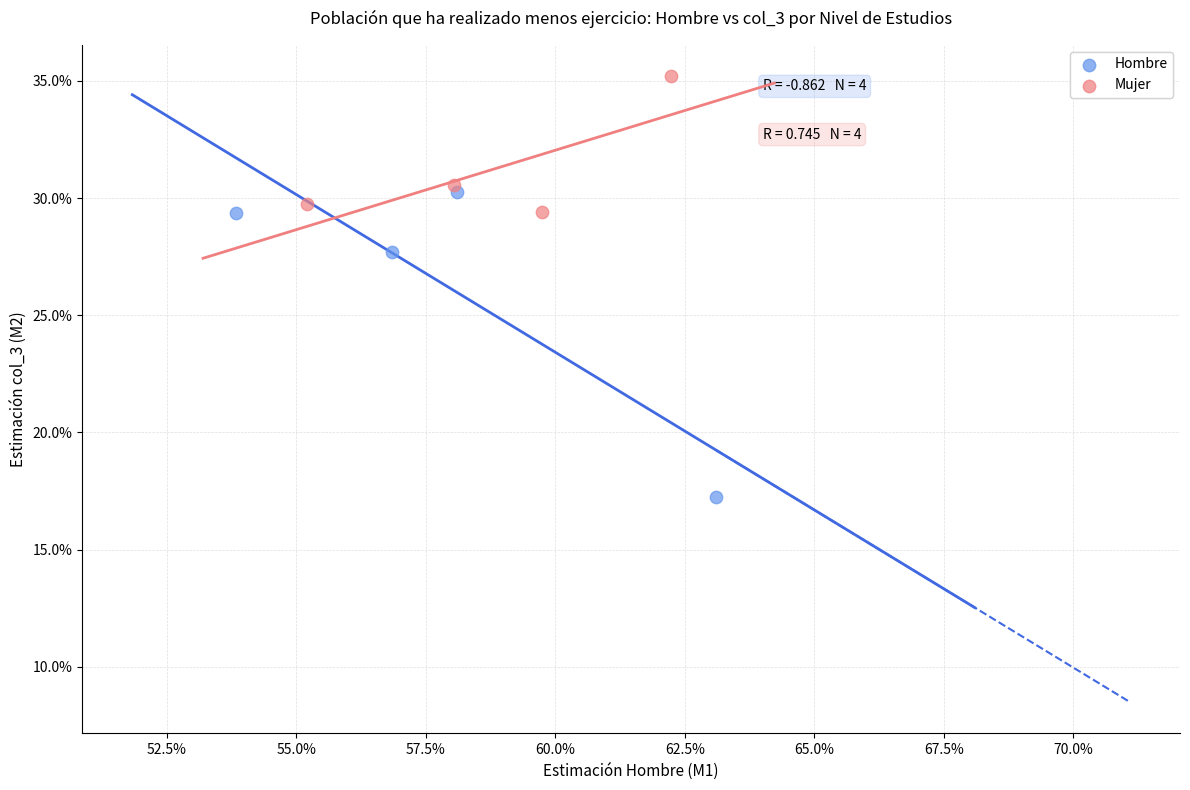

What are all the series names shown in the legend?

Hombre, Mujer